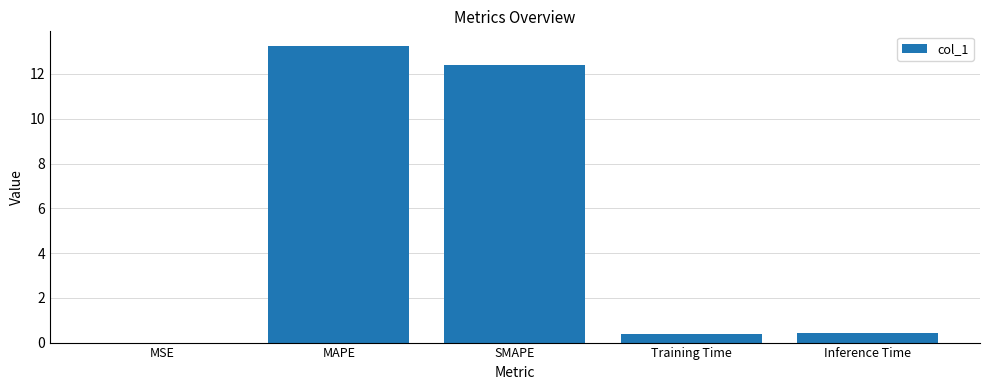

What is the sum of the values at MSE and MAPE?

13.2